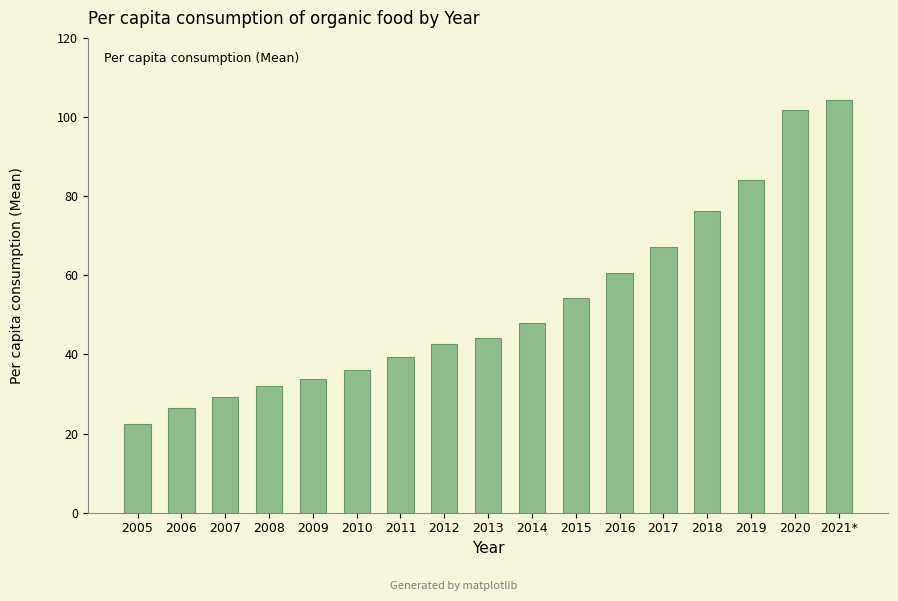

What position from the right is 2015?

7